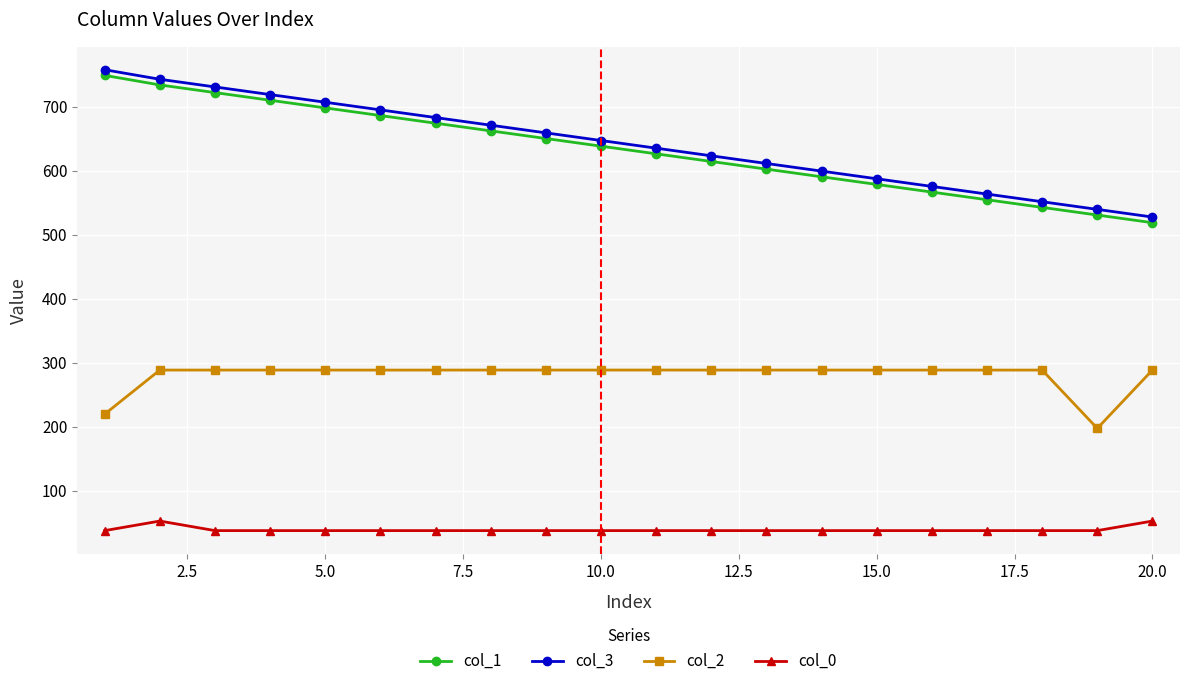

What is the maximum value for col_2?

288.5